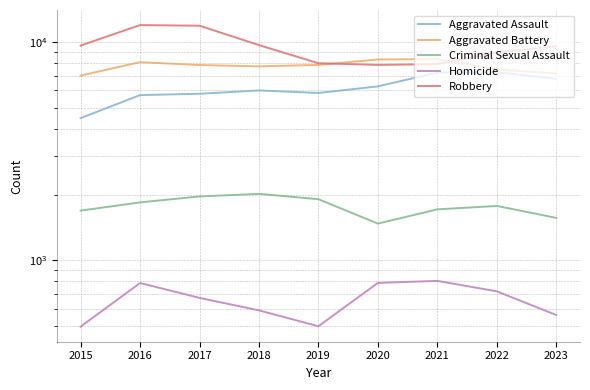

Where is the first local maximum for Aggravated Battery?

2016